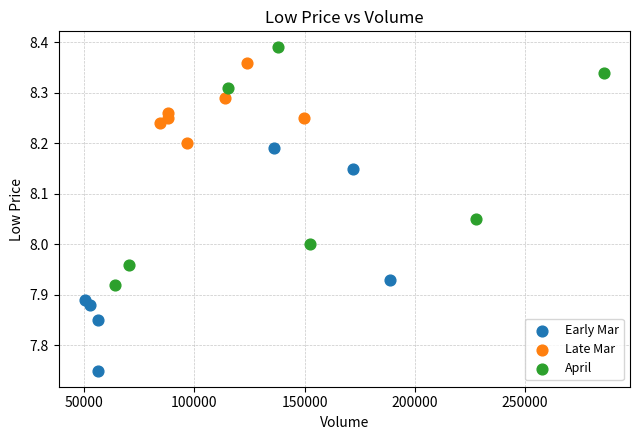

Which series reaches the maximum Y coordinate?

April